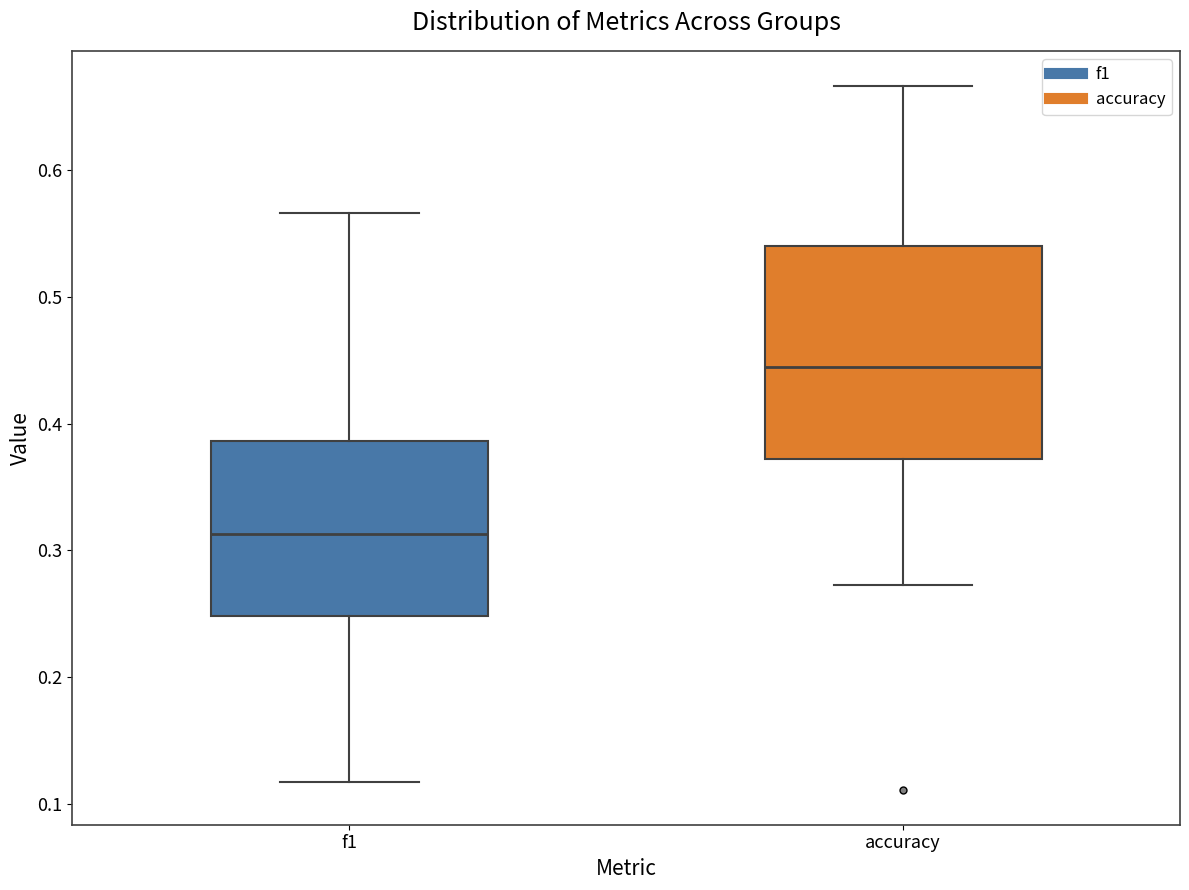

Where does the lower whisker of the box for f1 end on the y-axis? The values are not printed on the chart, so give them approximately, as read against the axis.

0.12